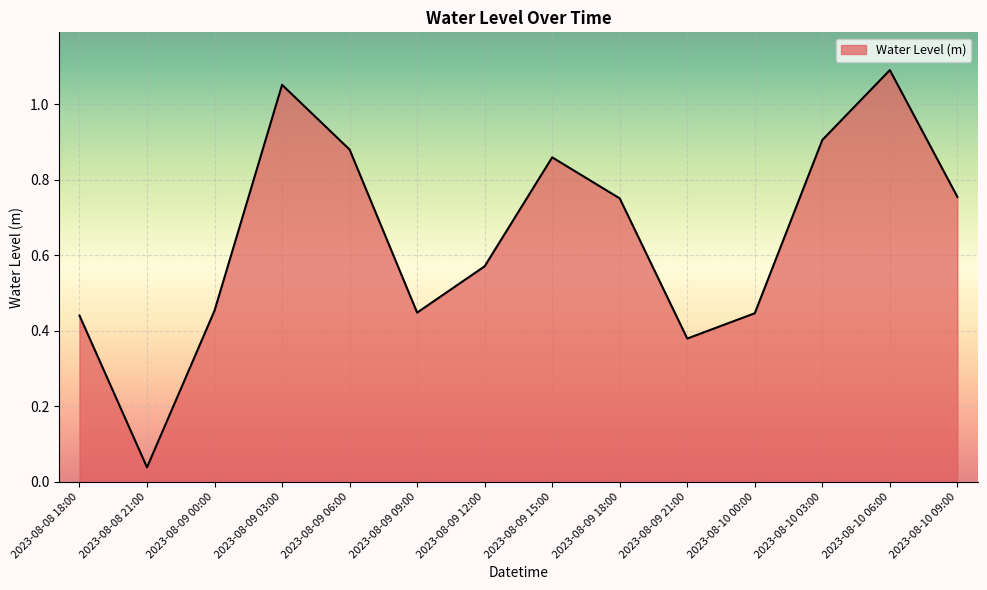

What is the difference between the second highest and second lowest values?

0.7